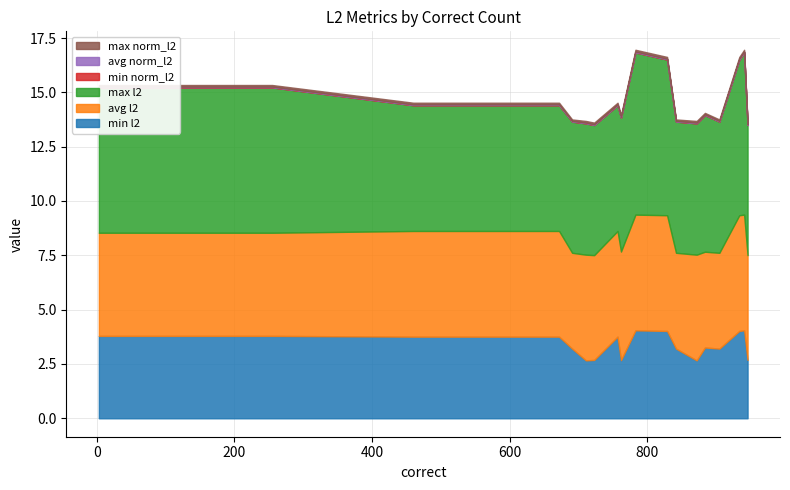

Which series has the largest total across all categories?

max l2